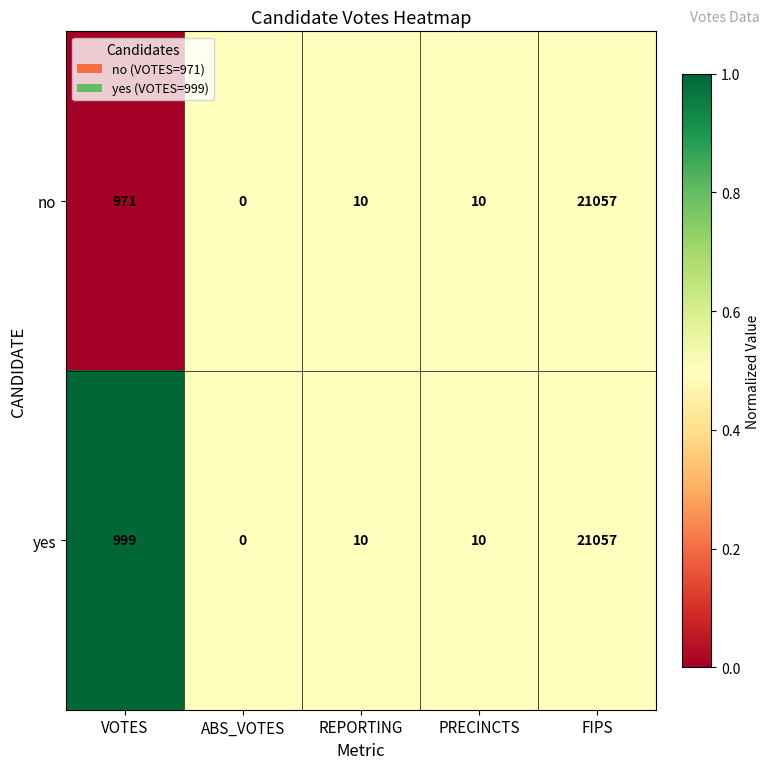

Rank the series by their average value, from lowest to highest.

no, yes